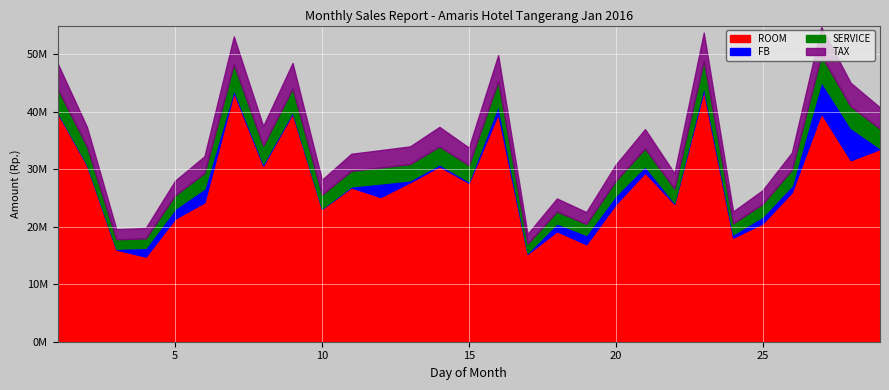

Where is the first local minimum for FB?

2